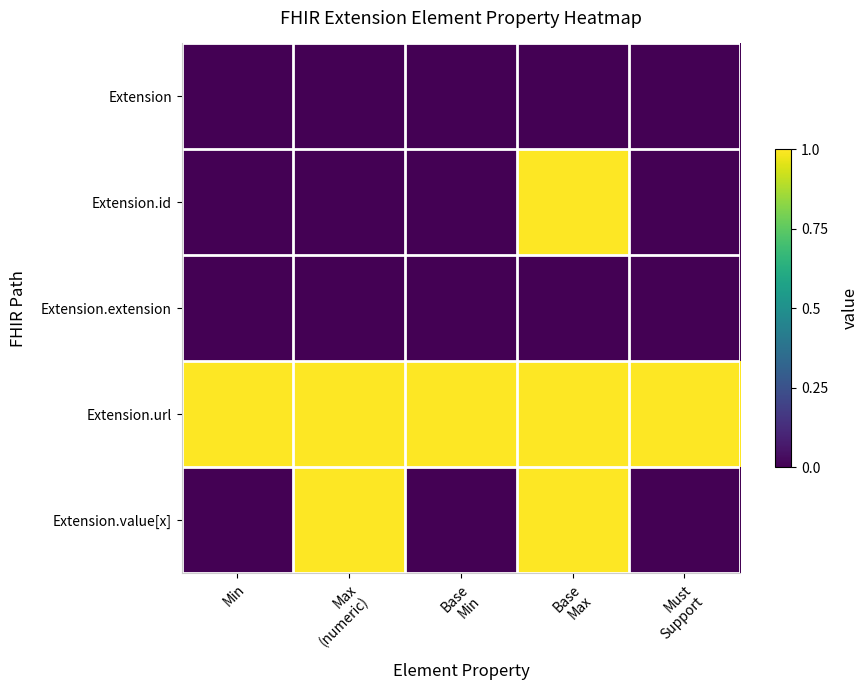

At which category is the sum across all series the highest?

Base
Max